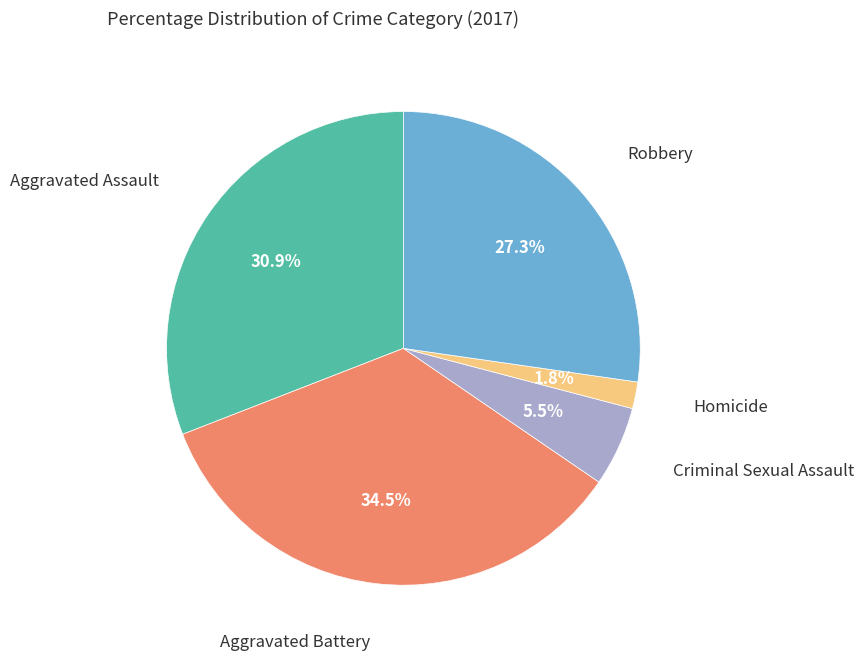

Is there any slice that represents more than half of the pie?

No